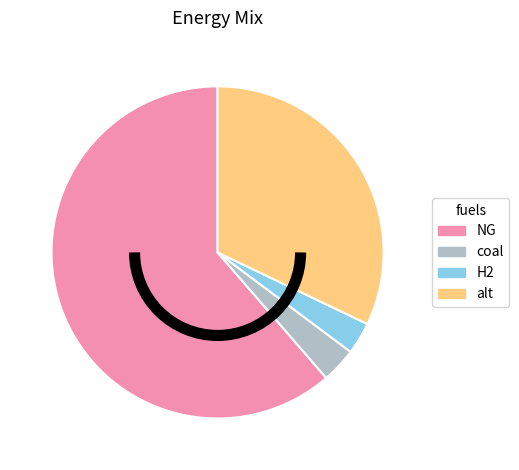

Does any single category account for the majority?

Yes